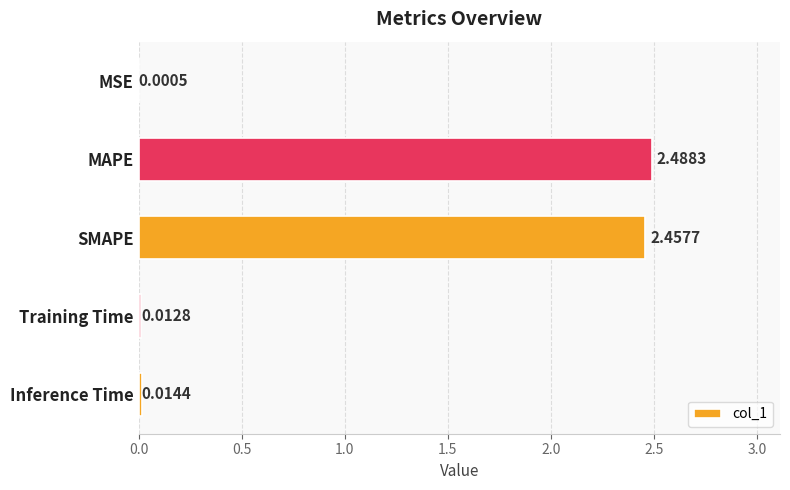

Count the number of data series in this chart.

1